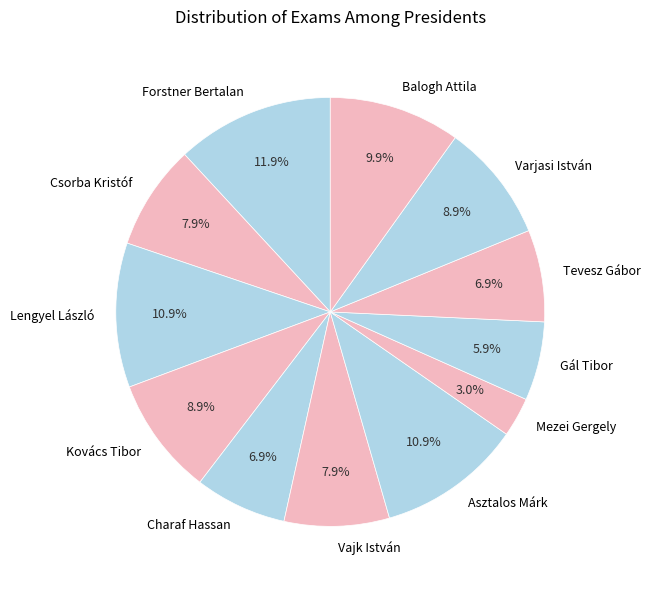

What percentage do Gál Tibor and Asztalos Márk together represent?

16.8%